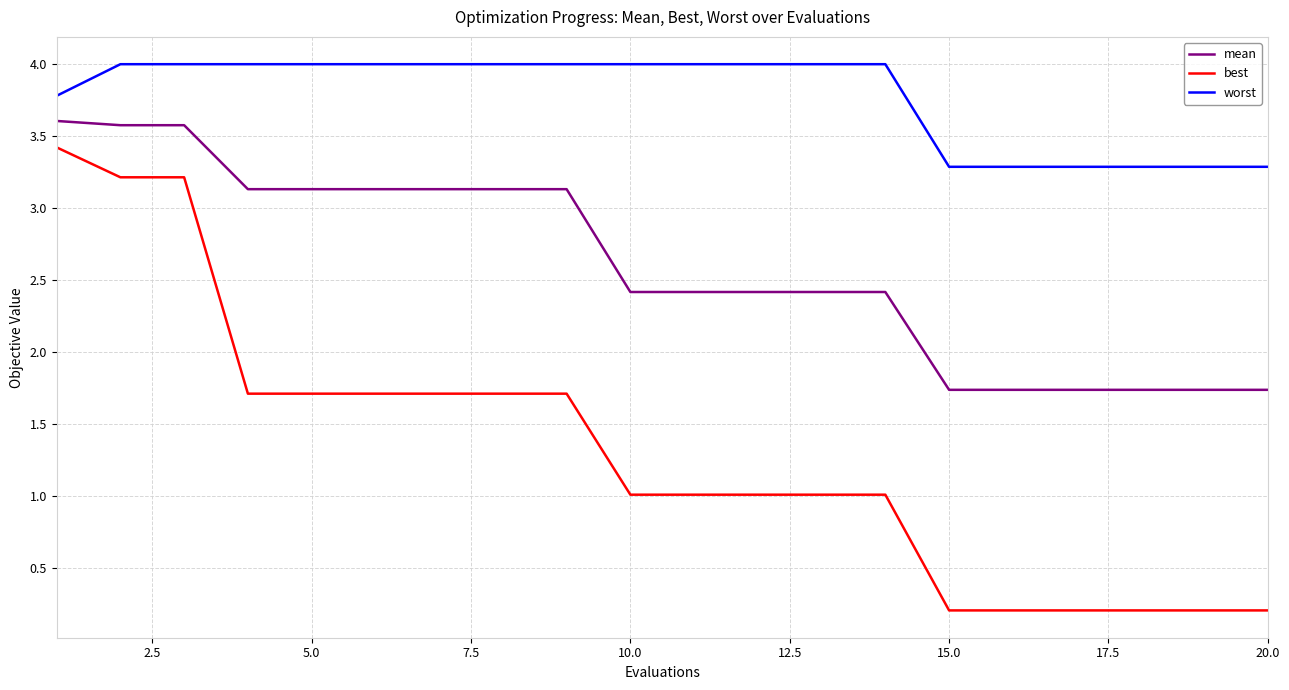

Which series has the largest total across all categories?

worst